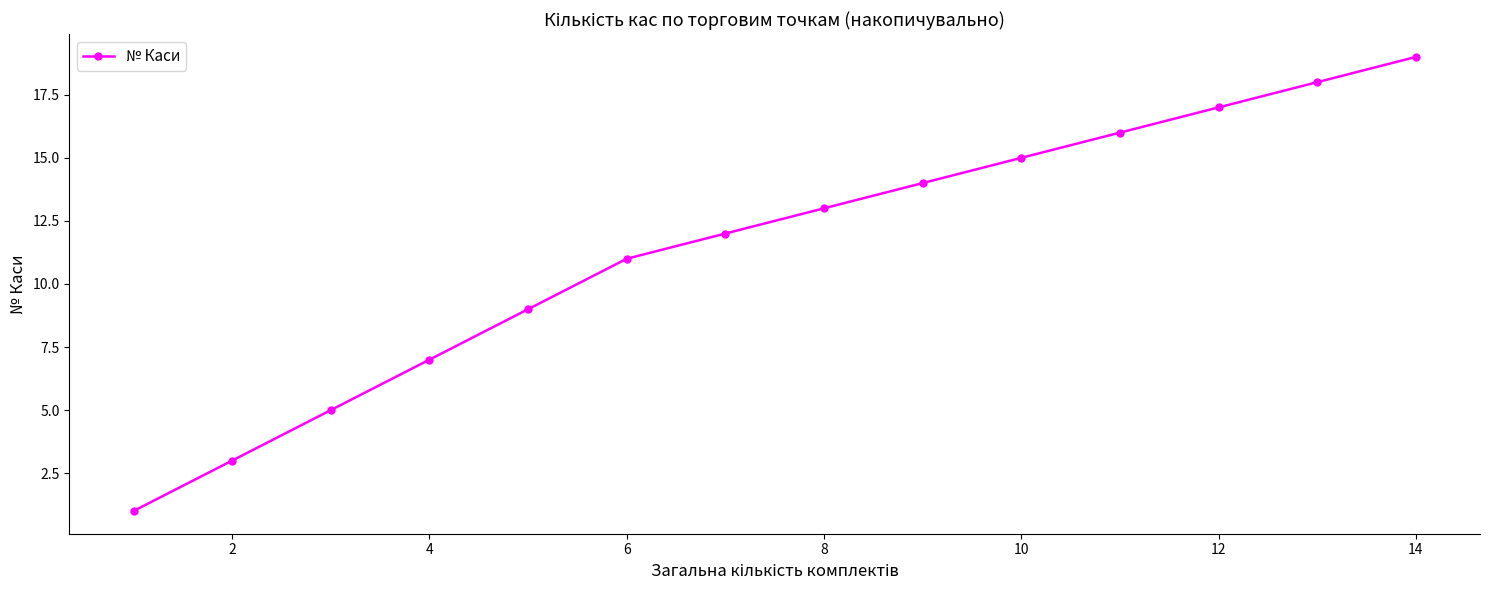

True or false: the data has more than 1 interior local peaks.

False